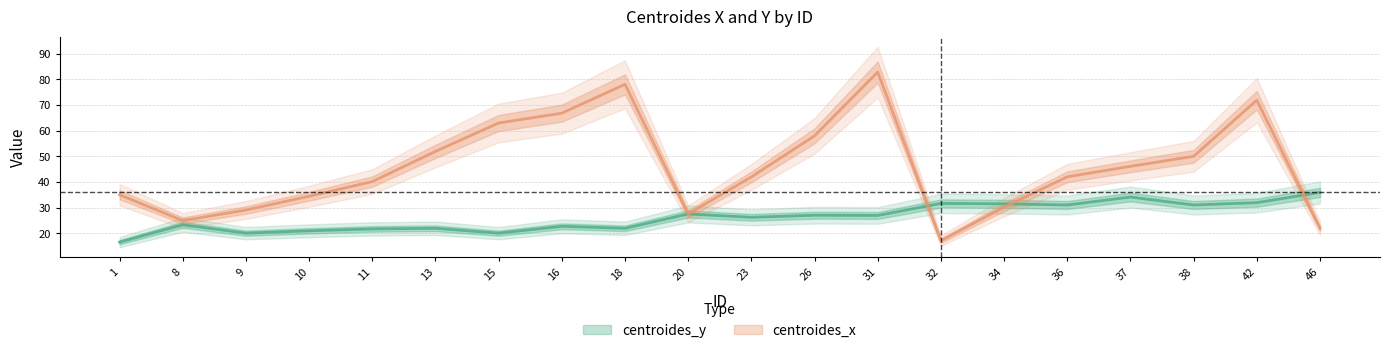

True or false: centroides_x has a value of 12.6 at 8.

False